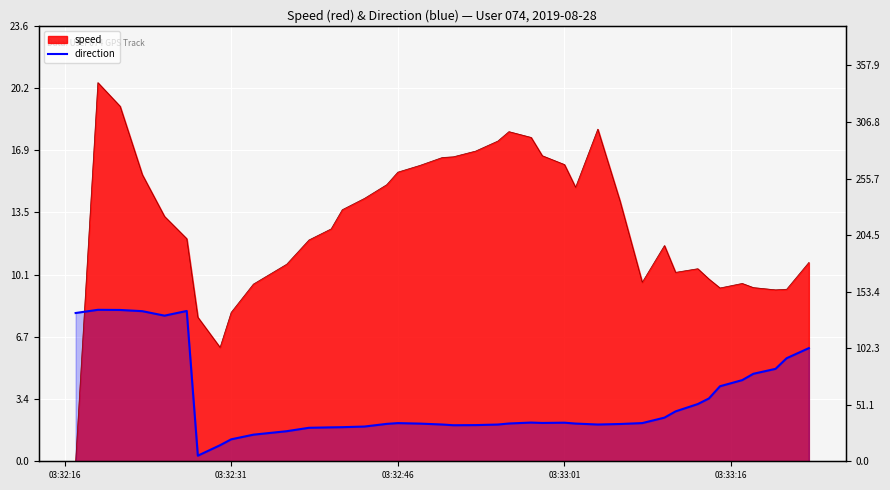

How many points are lower than both their immediate neighbors (excluding endpoints)?

5